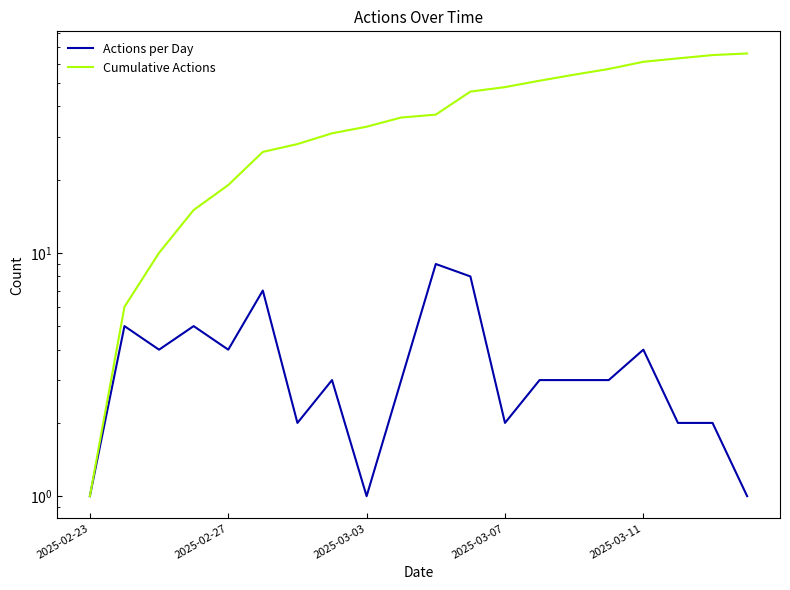

At which label does Actions per Day first exceed 3?

2025-02-27